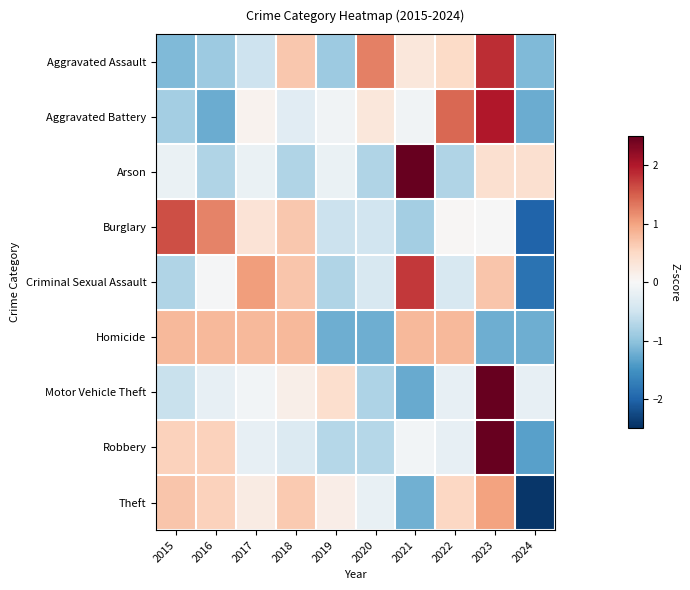

Which series has the widest spread of values?

Motor Vehicle Theft